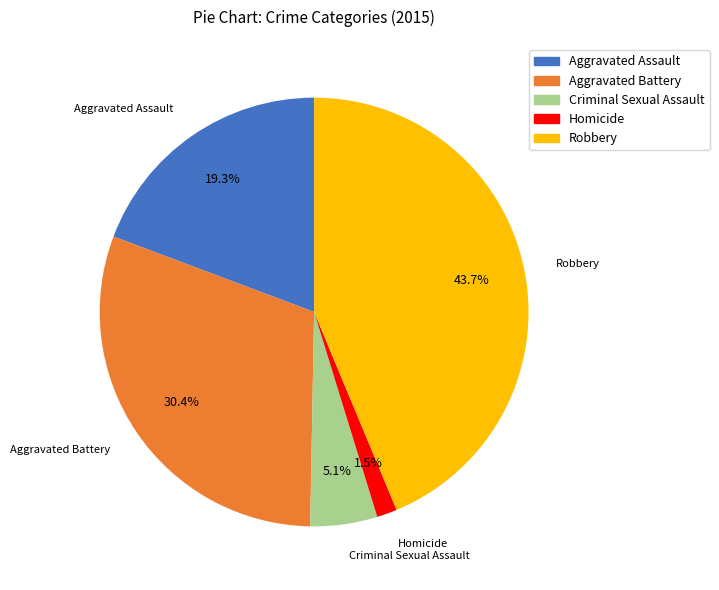

What is the ratio of the value at Aggravated Battery to the value at Robbery?

0.7